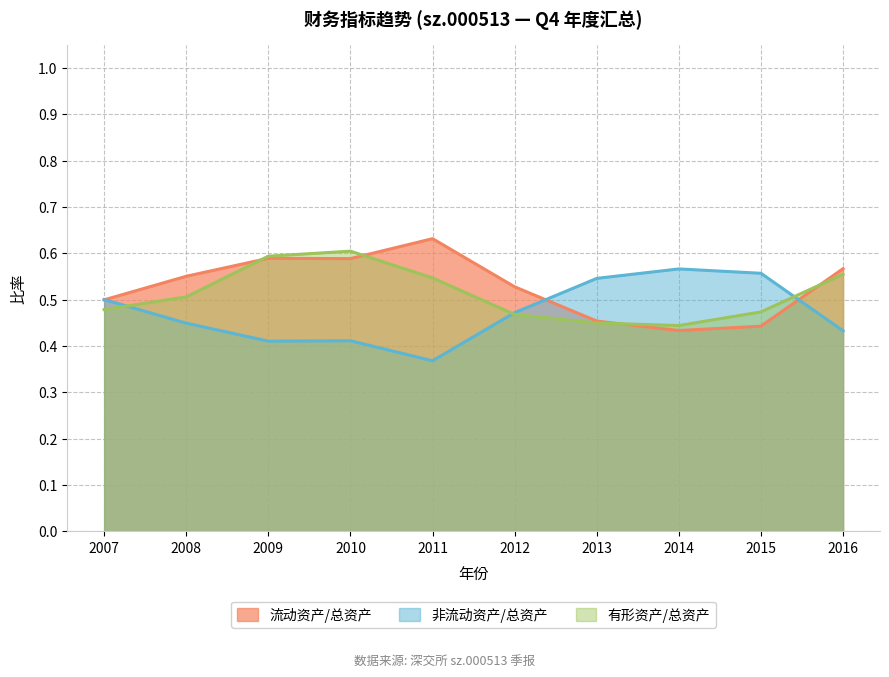

Which category has the lowest value across all series?

2011